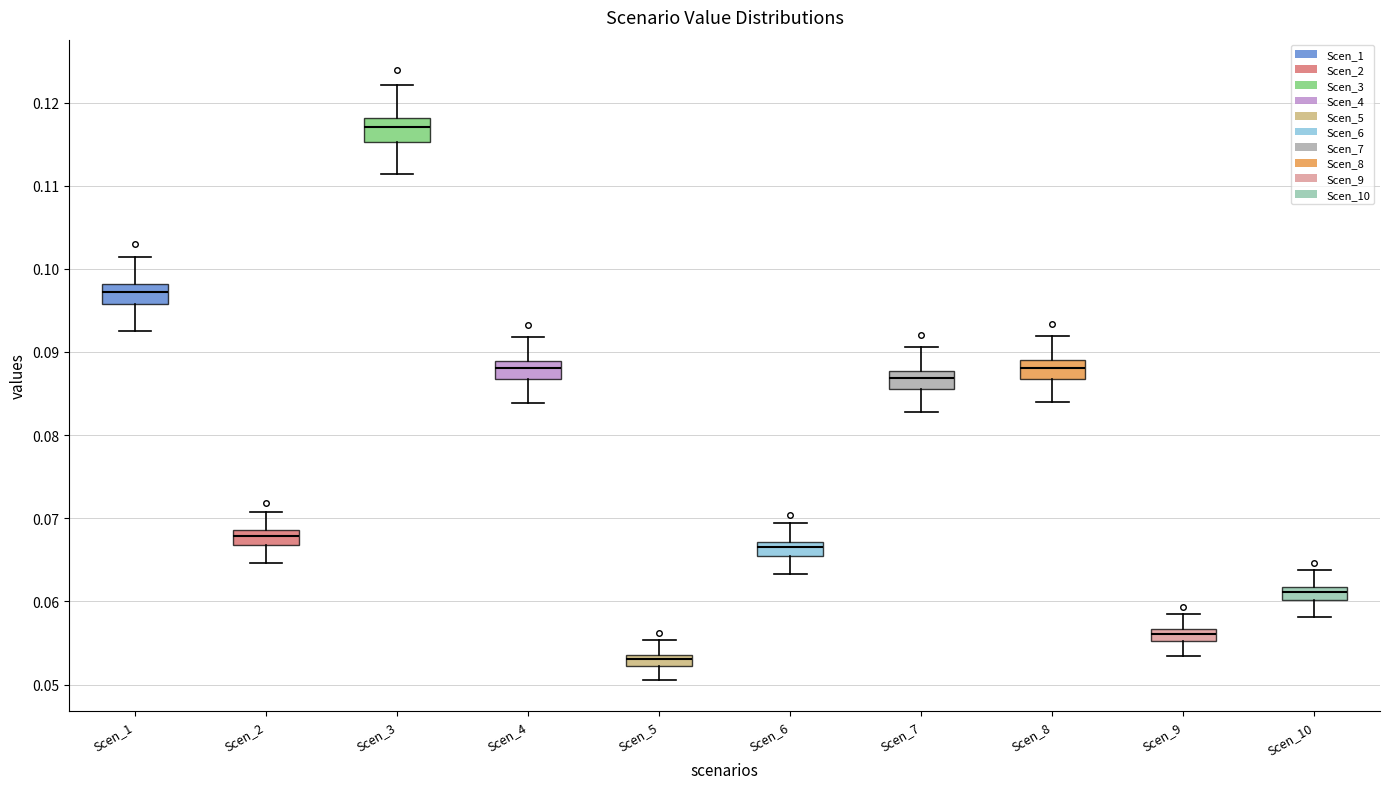

Which box's median line is the lowest?

Scen_5